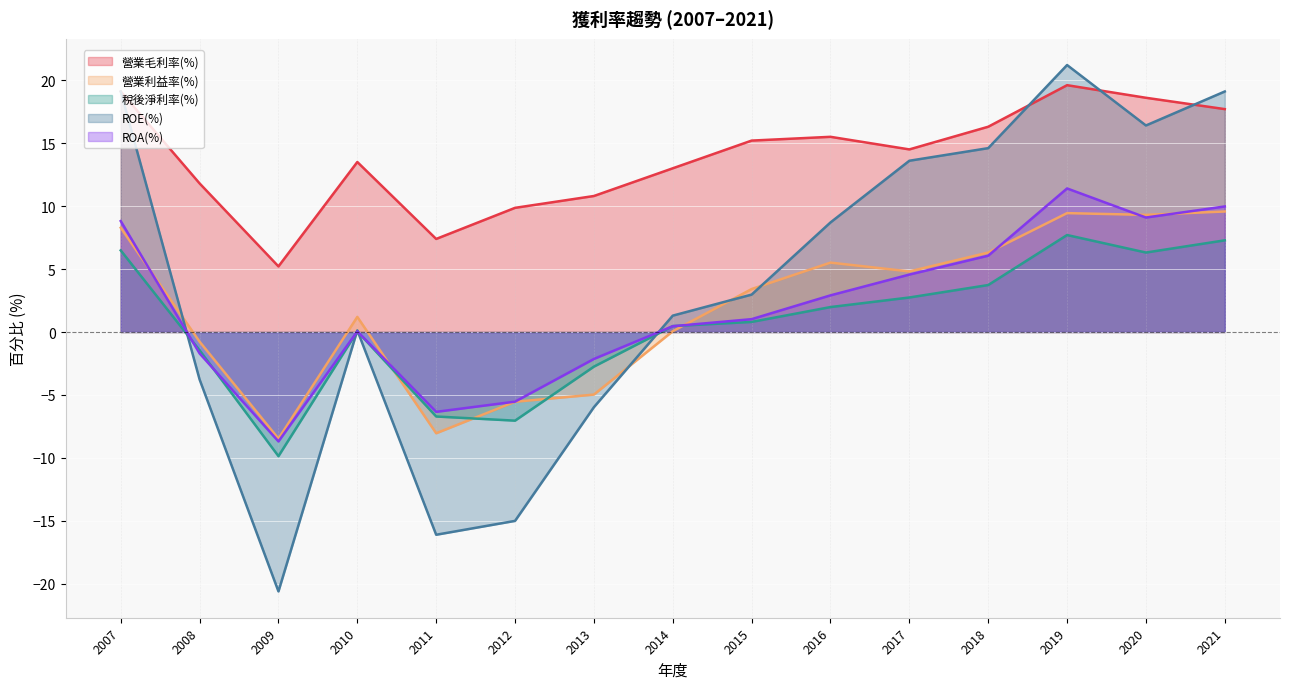

At which category does the chart reach its minimum across all series?

2009